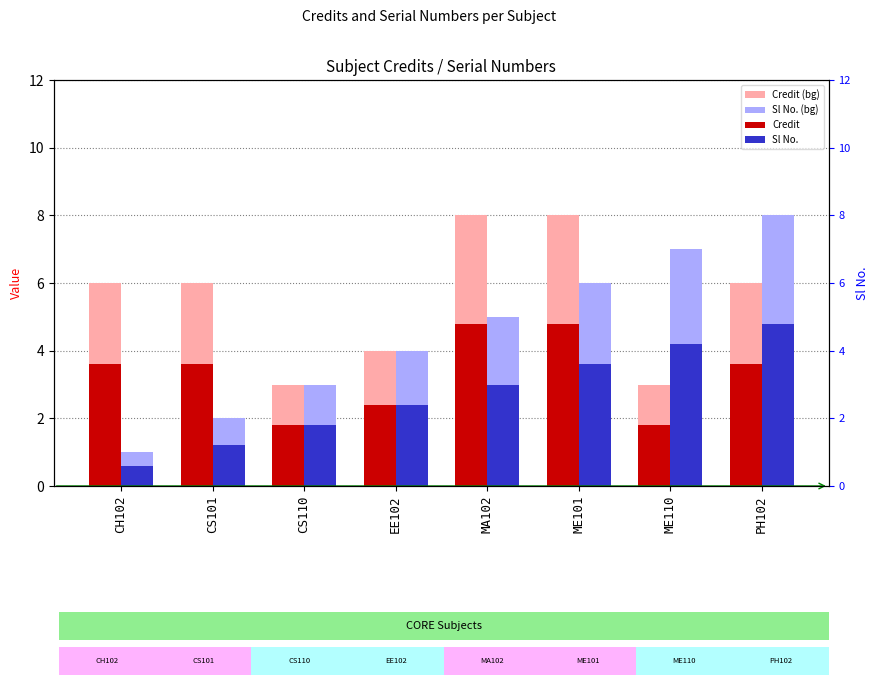

What is the minimum value for Sl No. (bg)?

1.0